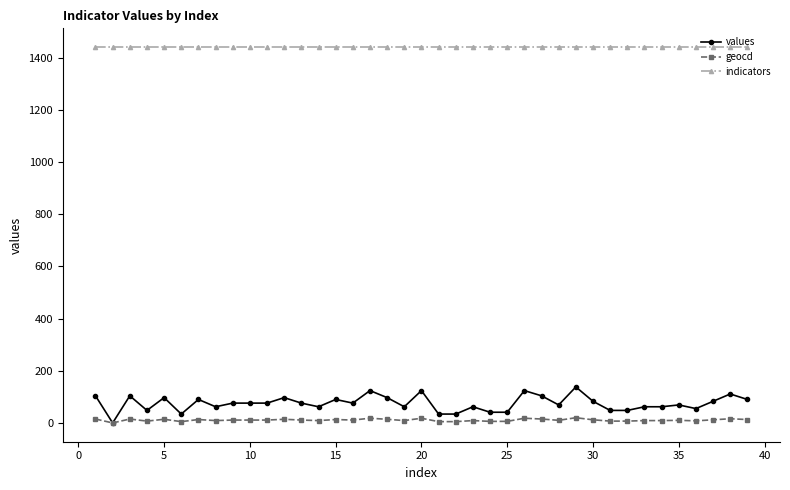

List the series in order of their peak value, highest first.

indicators, values, geocd